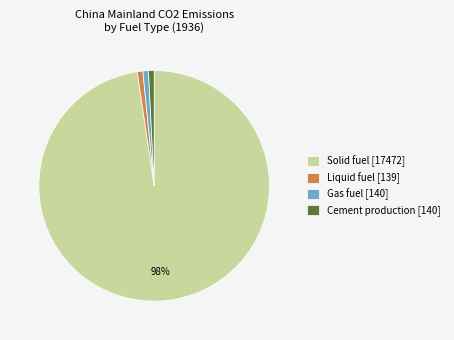

Count the number of slices in the pie.

4